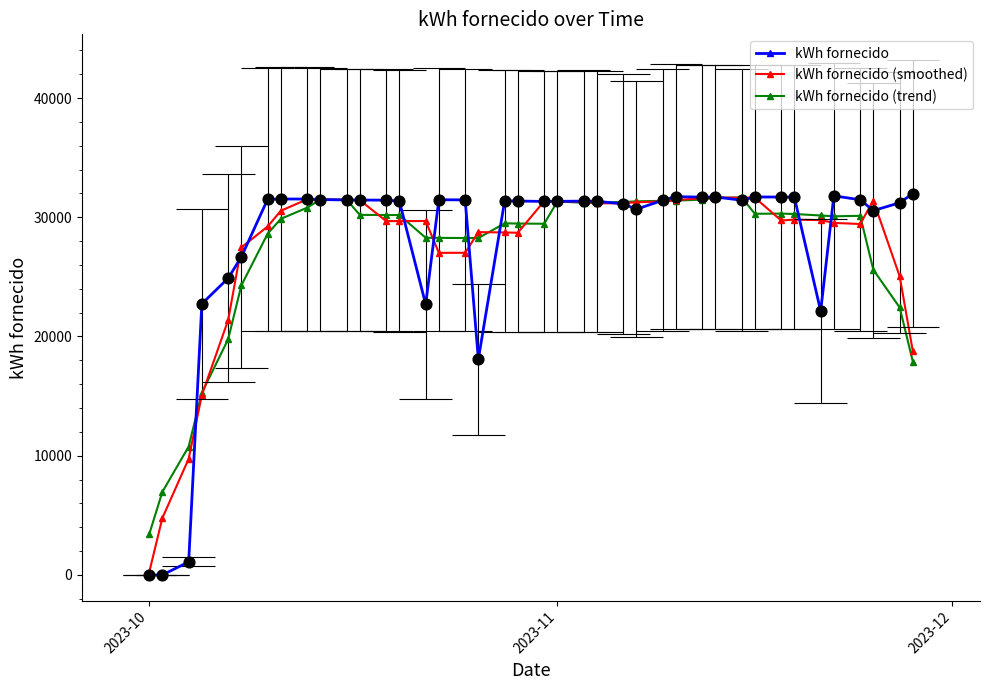

Which series has the largest Y range (max minus min)?

kWh fornecido